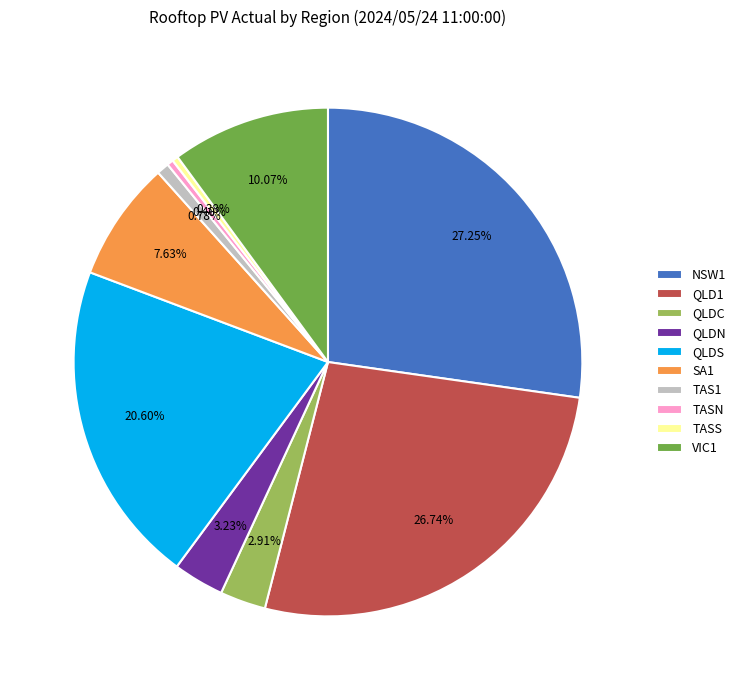

Count the number of slices in the pie.

10